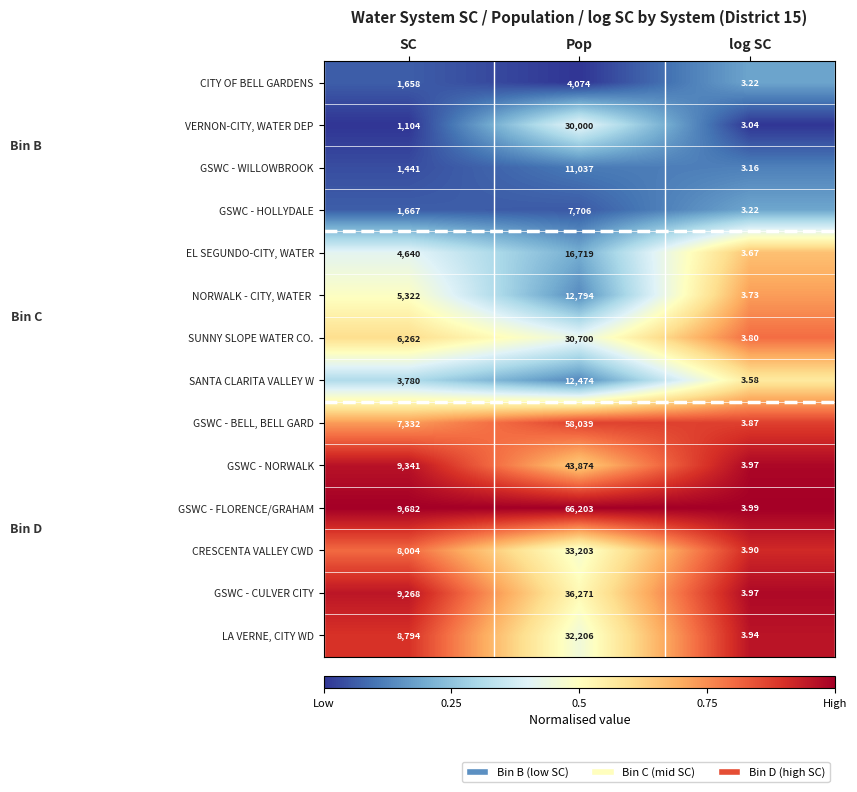

Rank the categories by CRESCENTA VALLEY CWD value from highest to lowest.

Pop, SC, log SC